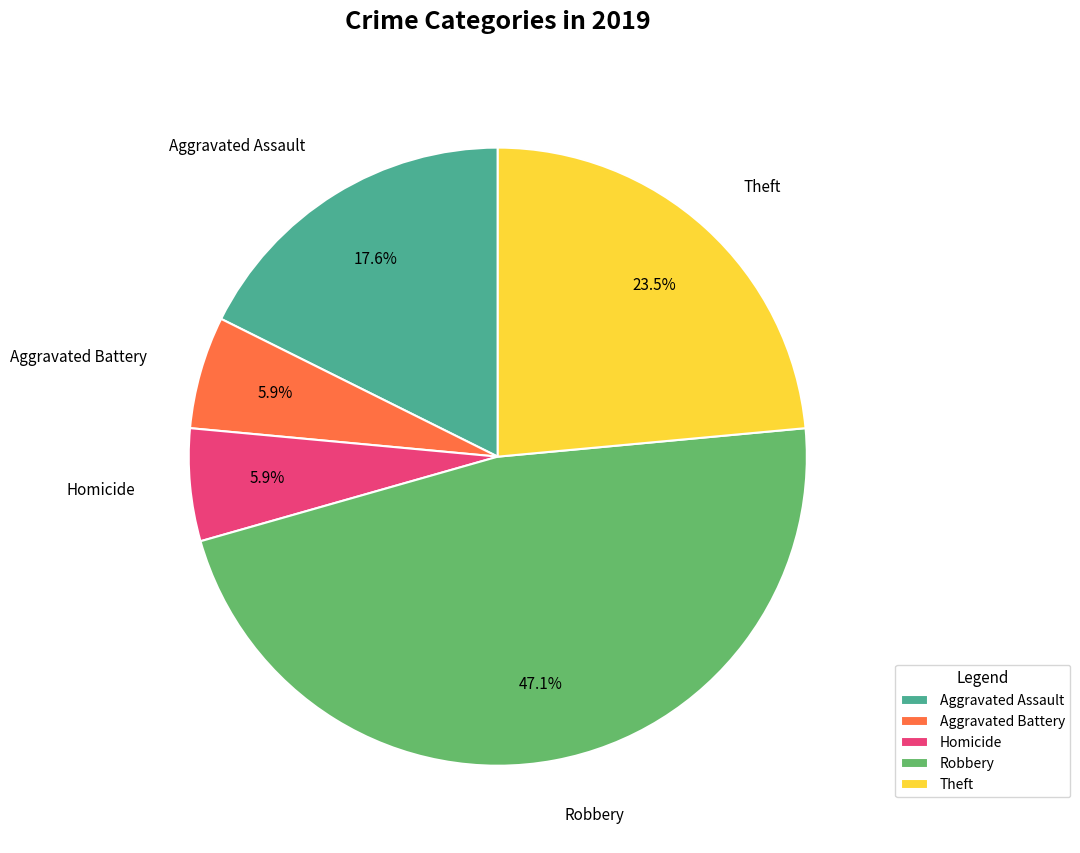

True or false: Homicide accounts for 6% of the total.

True